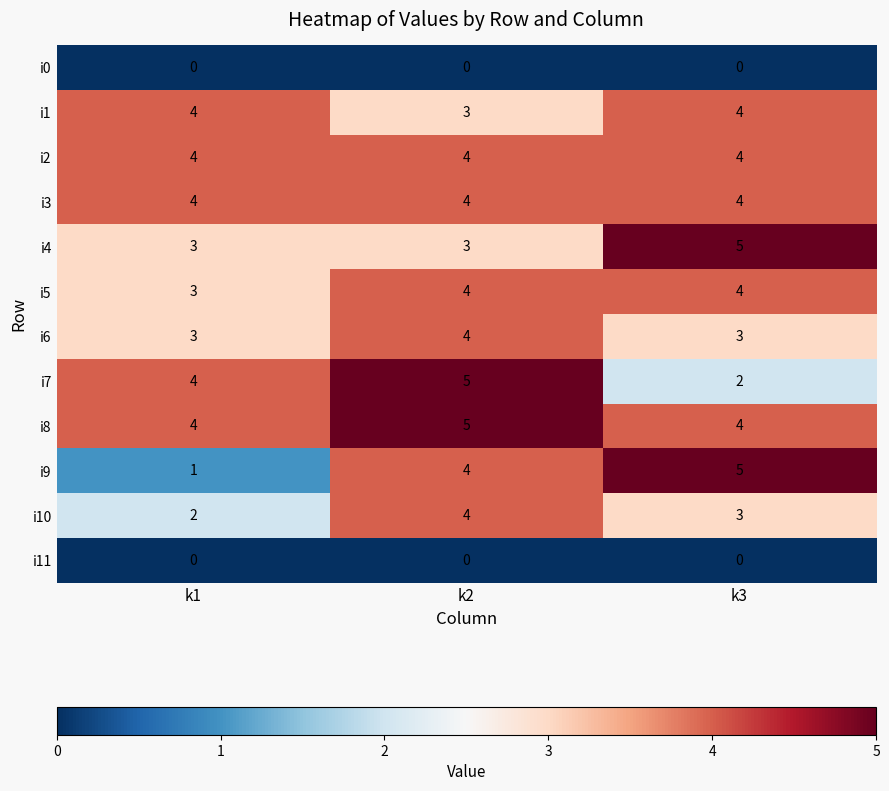

True or false: i5 has a value of 2 at k3.

False